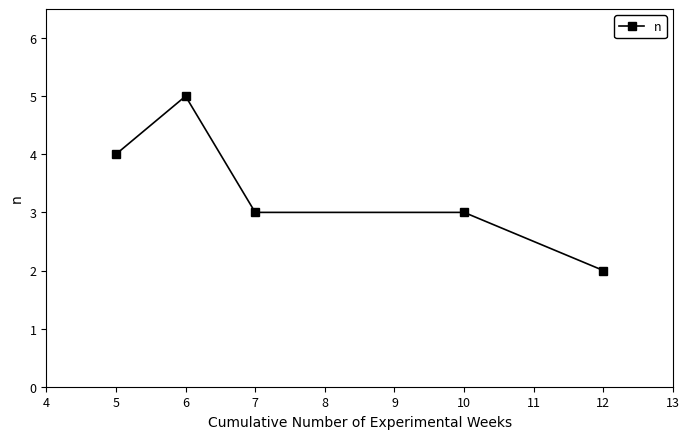

Reading right to left, list all the values displayed in this chart.

12=2	10=3	7=3	6=5	5=4